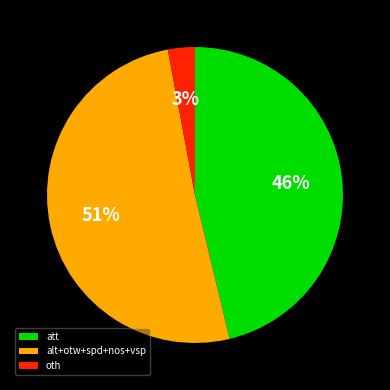

Which slice is the smallest?

oth